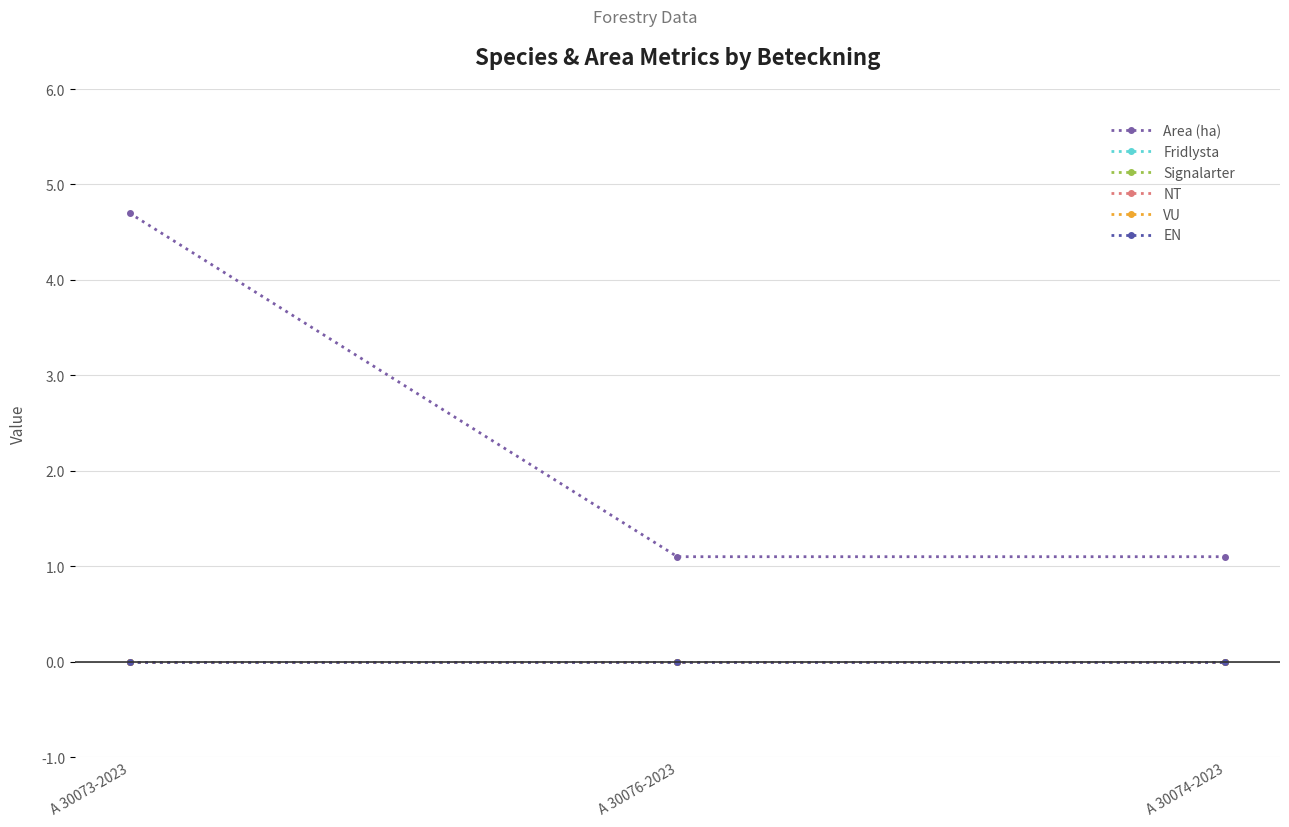

At A 30076-2023, list the series in order from largest to smallest.

Area (ha), Fridlysta, Signalarter, NT, VU, EN